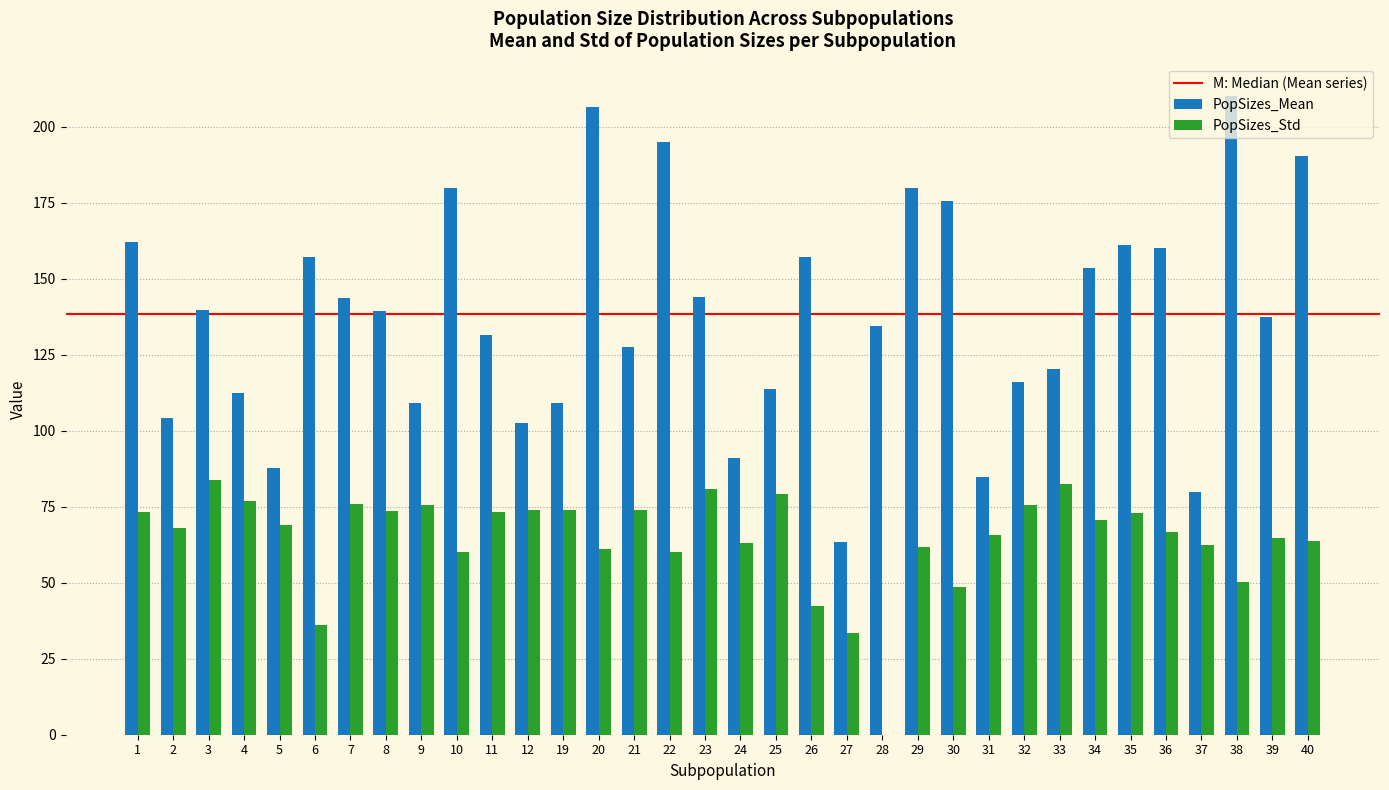

What is the total value across all series at 34?

224.3